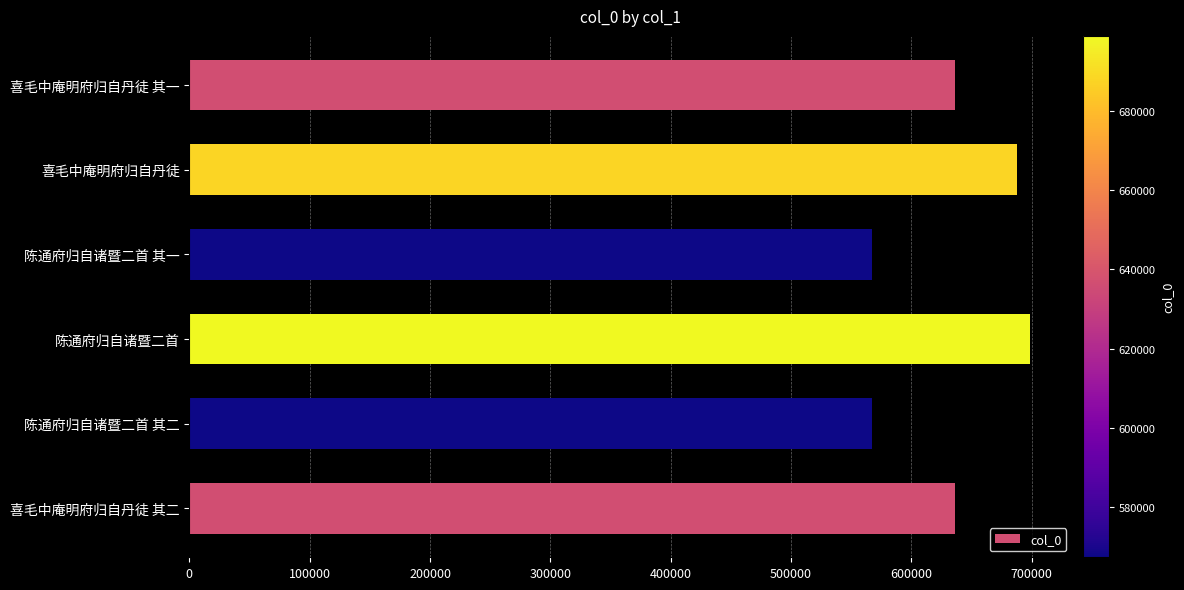

What is the maximum value shown in the chart?

698860